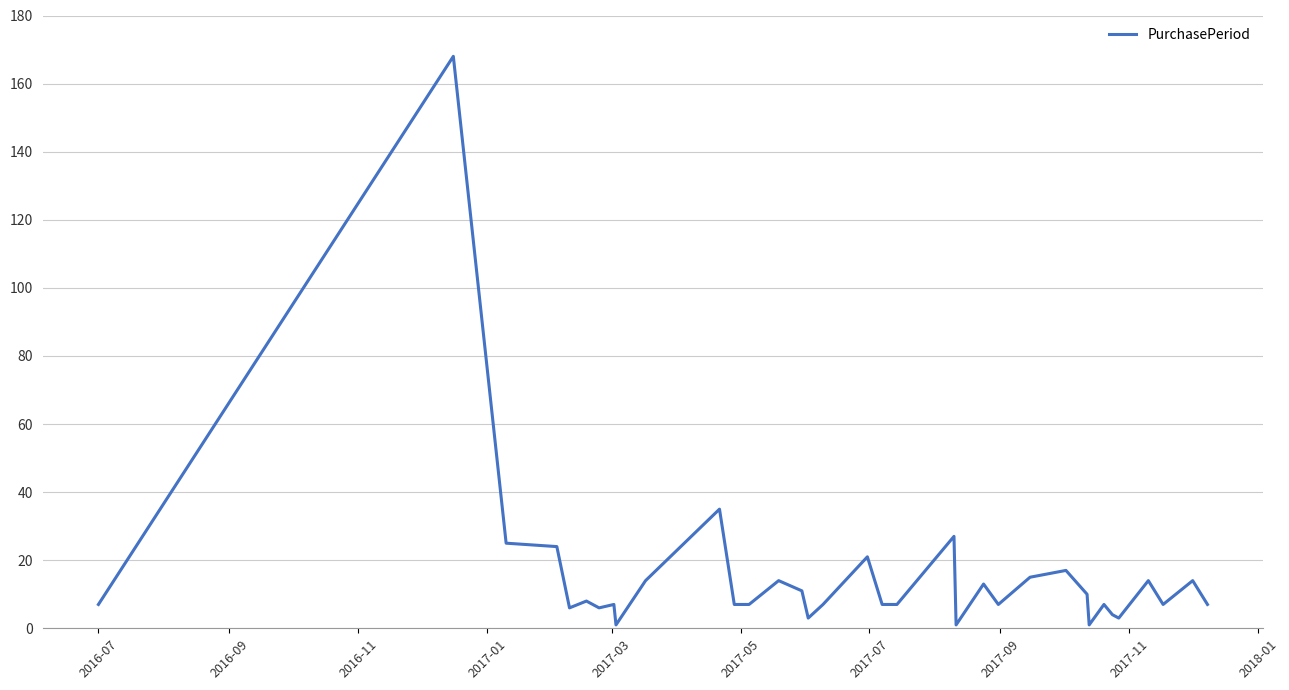

Reading left to right, extract all data points from this chart.

7	168	25	24	6	8	6	7	1	14	35	7	7	14	11	3	7	21	7	7	27	1	13	7	15	17	10	1	7	4	3	14	7	14	7